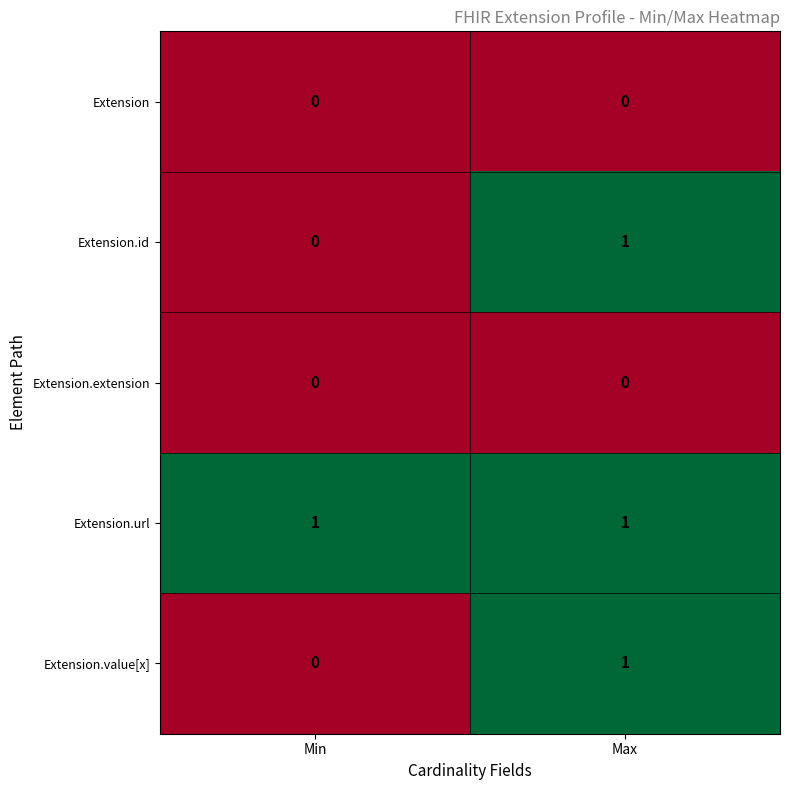

True or false: Extension.id has a value of 0 at Max.

False